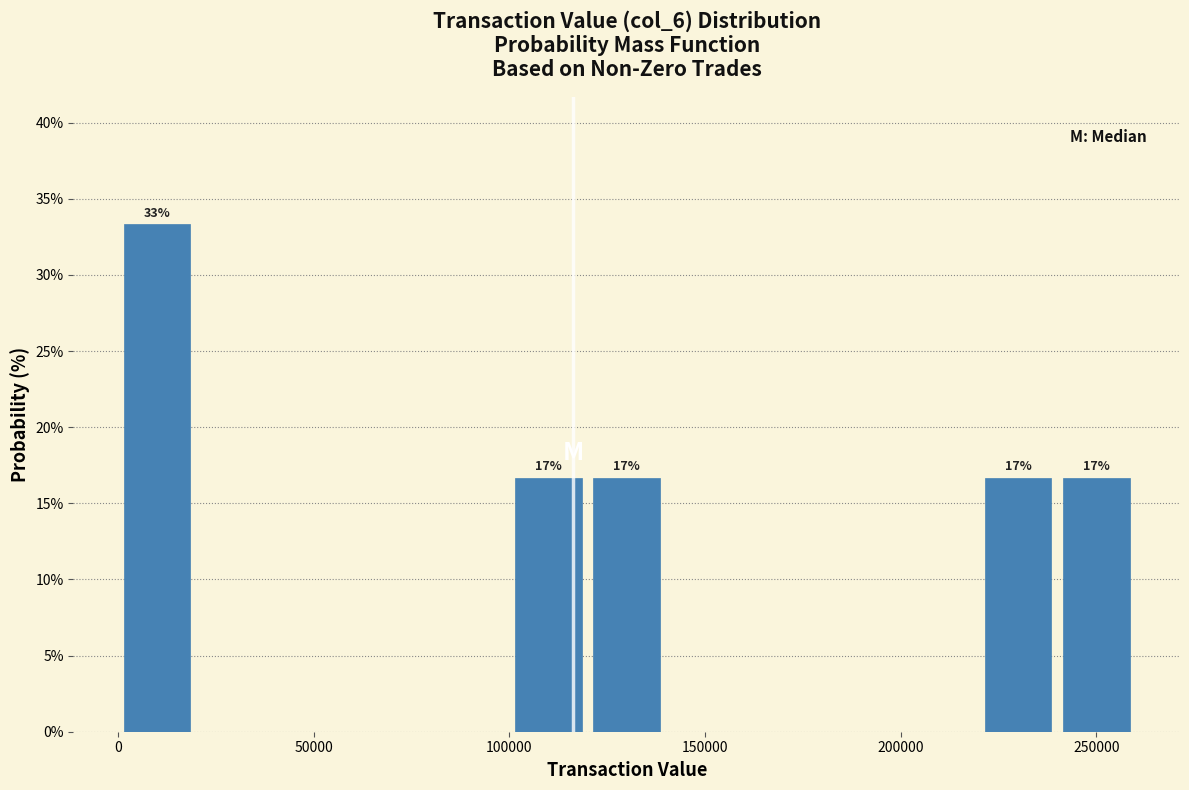

Which range on the x-axis has the tallest bar?

0 to 20000